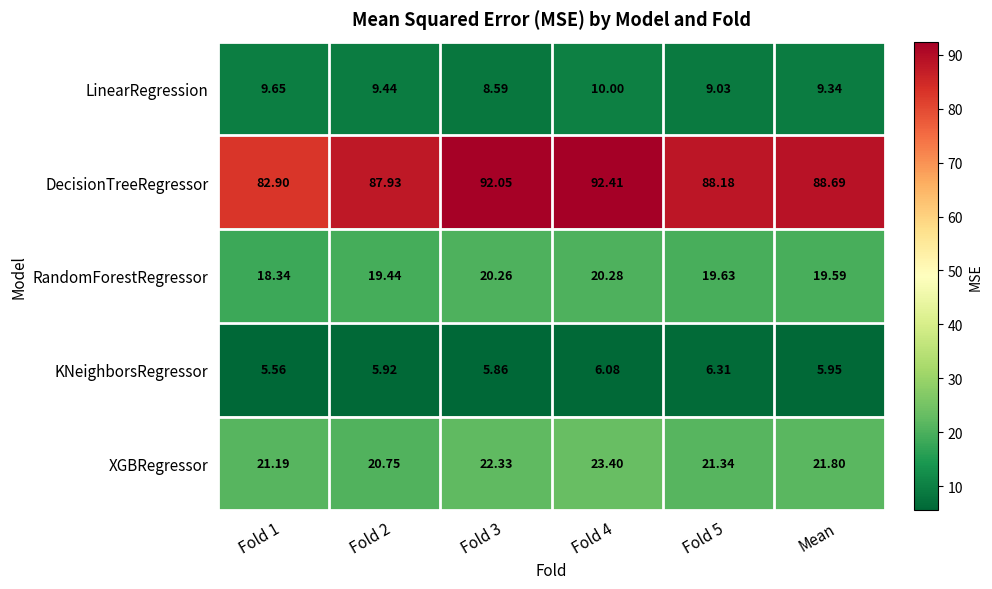

How many categories are shown in the chart?

6